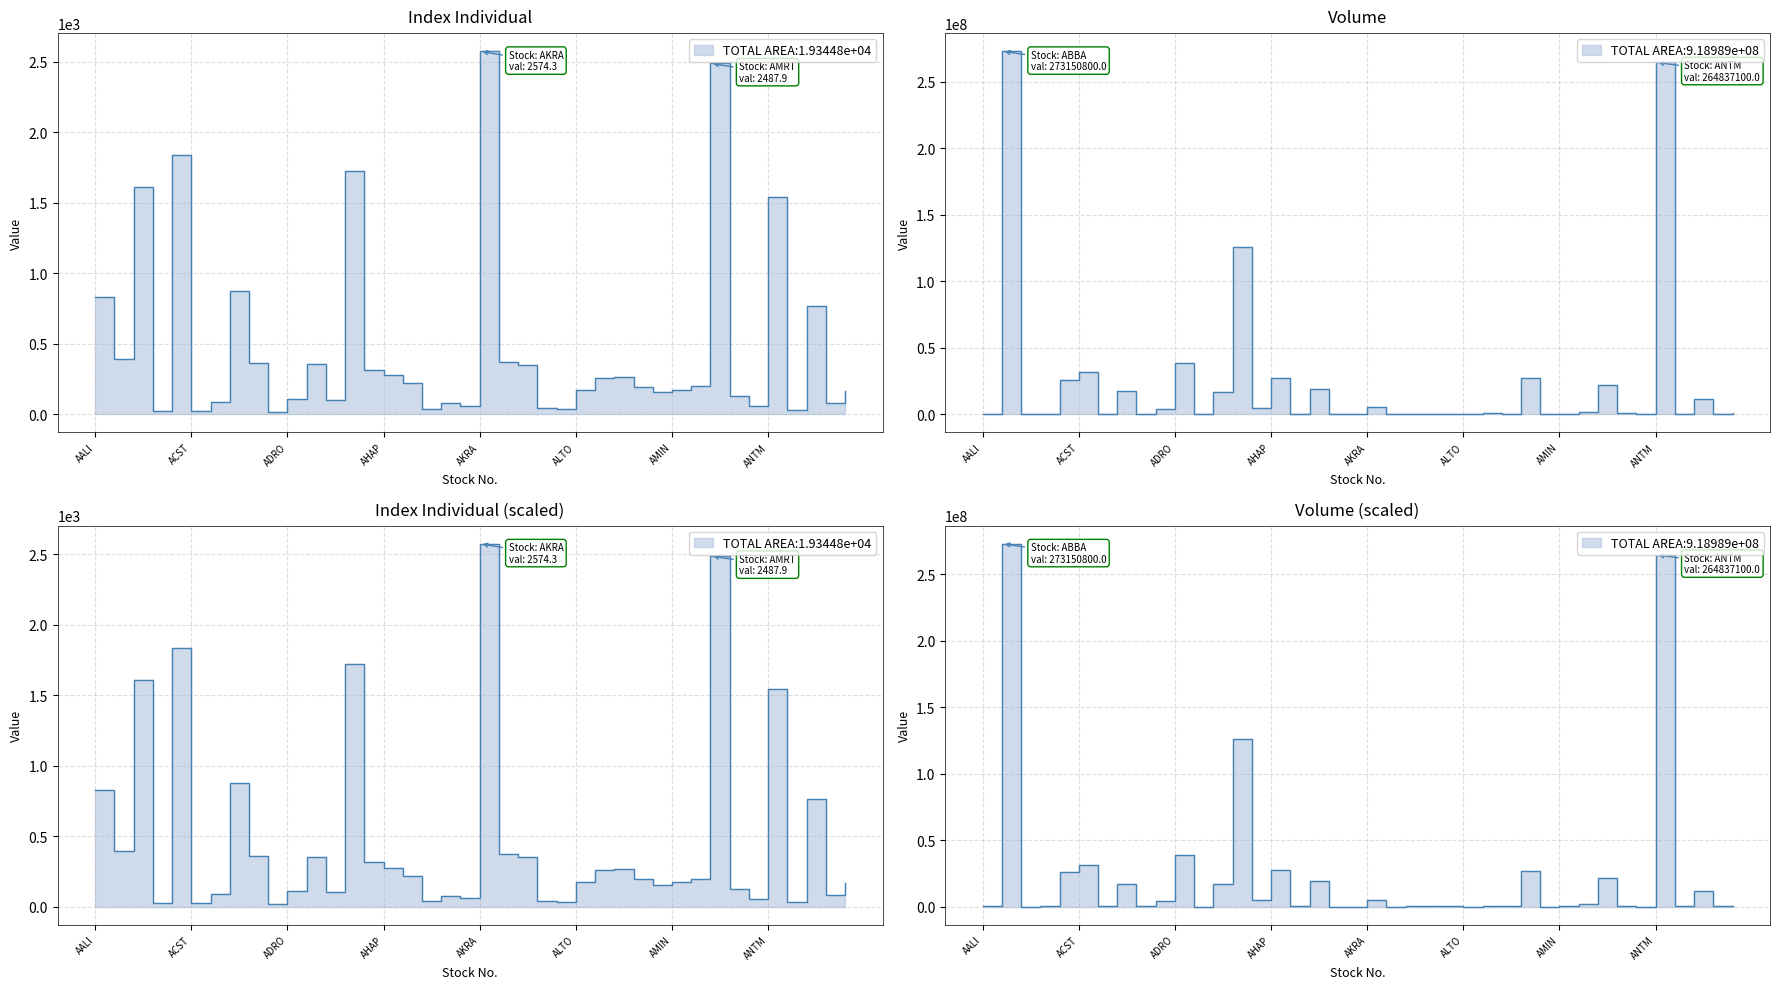

What is the value of the Index Individual point at the 17th from the left?

217.6